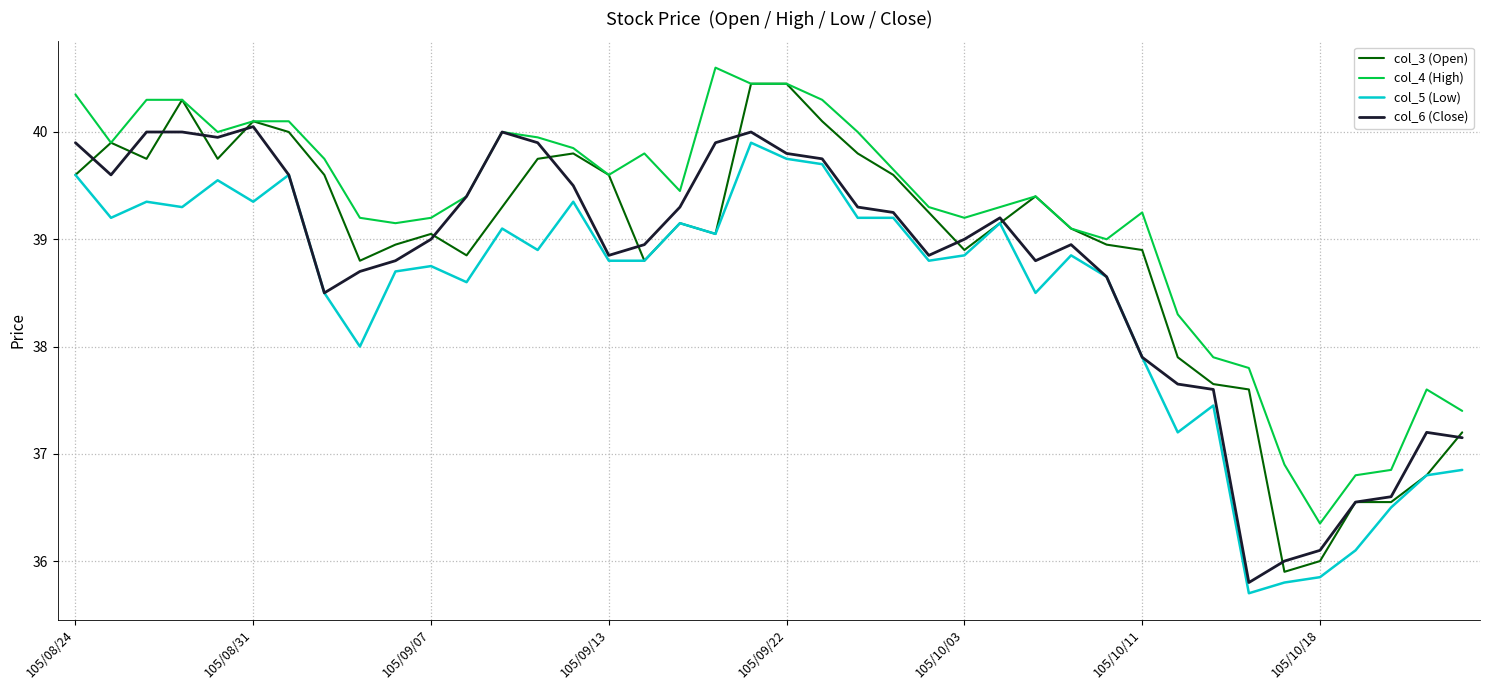

Rank the series by their average value, from highest to lowest.

col_4 (High), col_3 (Open), col_6 (Close), col_5 (Low)